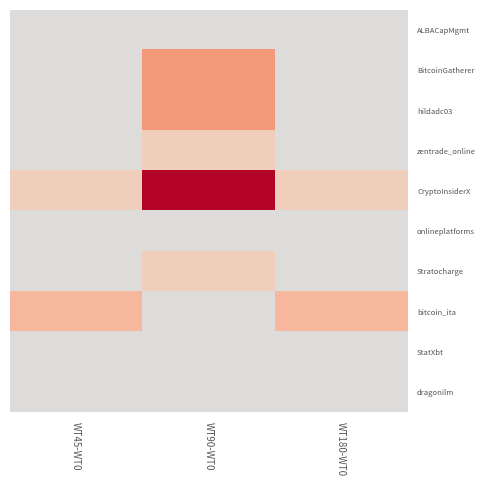

What is the total value across all series at WT90-WT0?

14